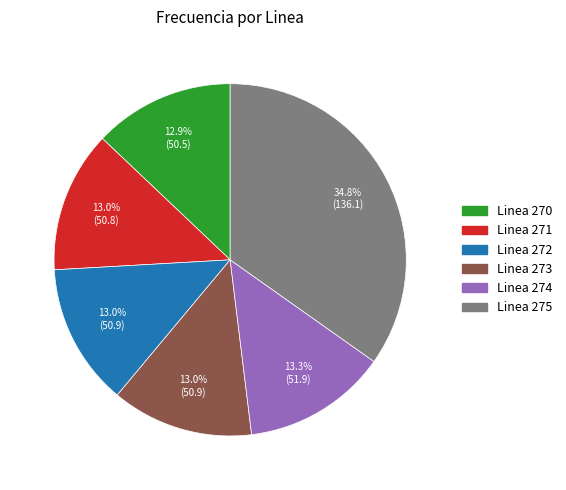

Is the sum of Linea 273 and Linea 271 greater than half?

No